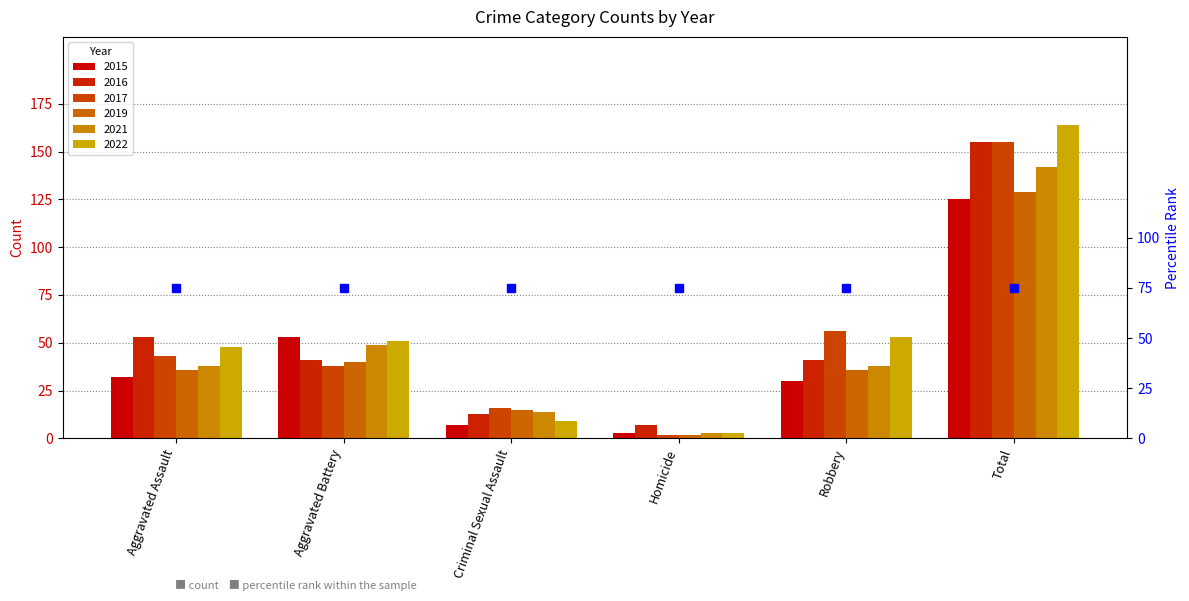

Which series has the largest total across all categories?

2022